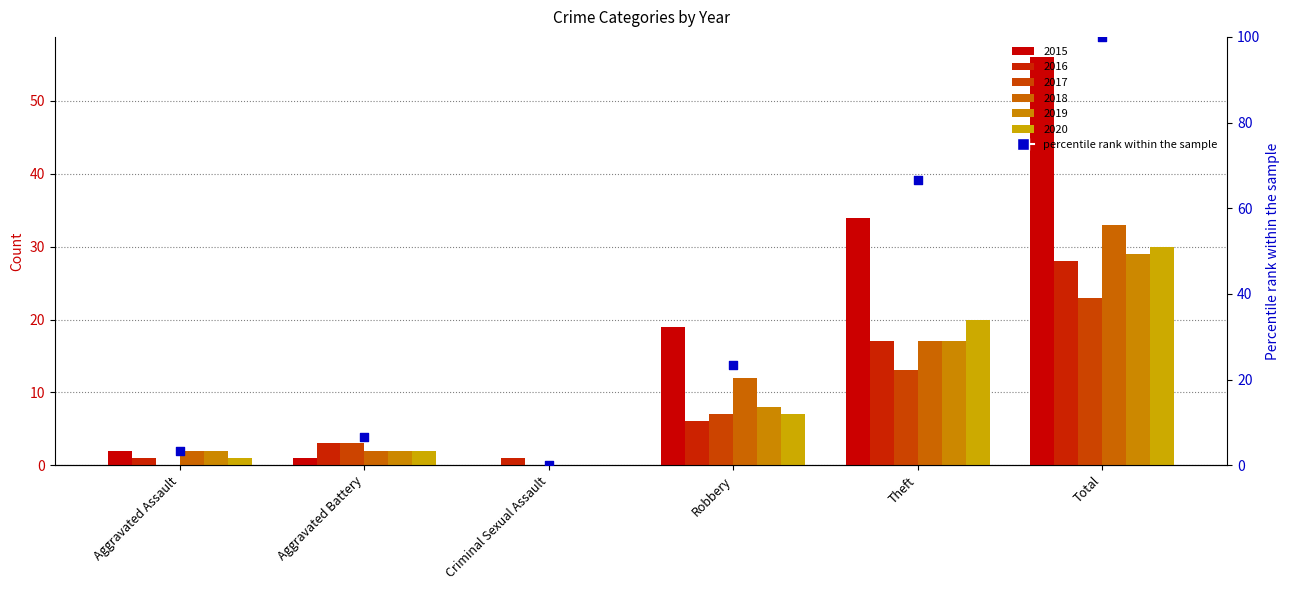

Which has a higher value, Total or Criminal Sexual Assault?

Total